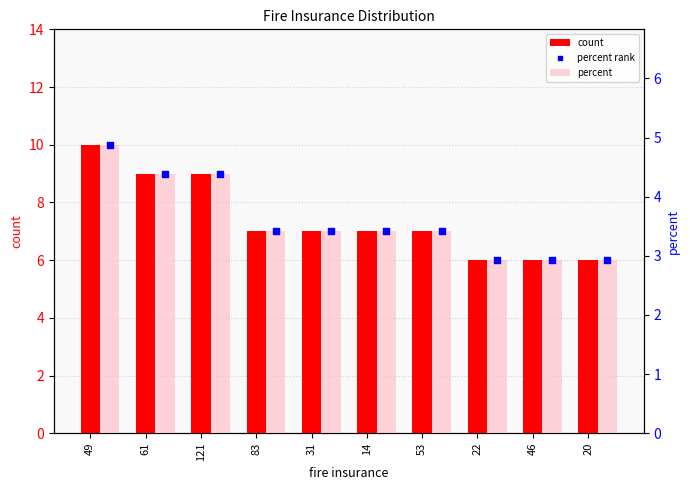

What are all the series names shown in the legend?

count, percent, percent rank